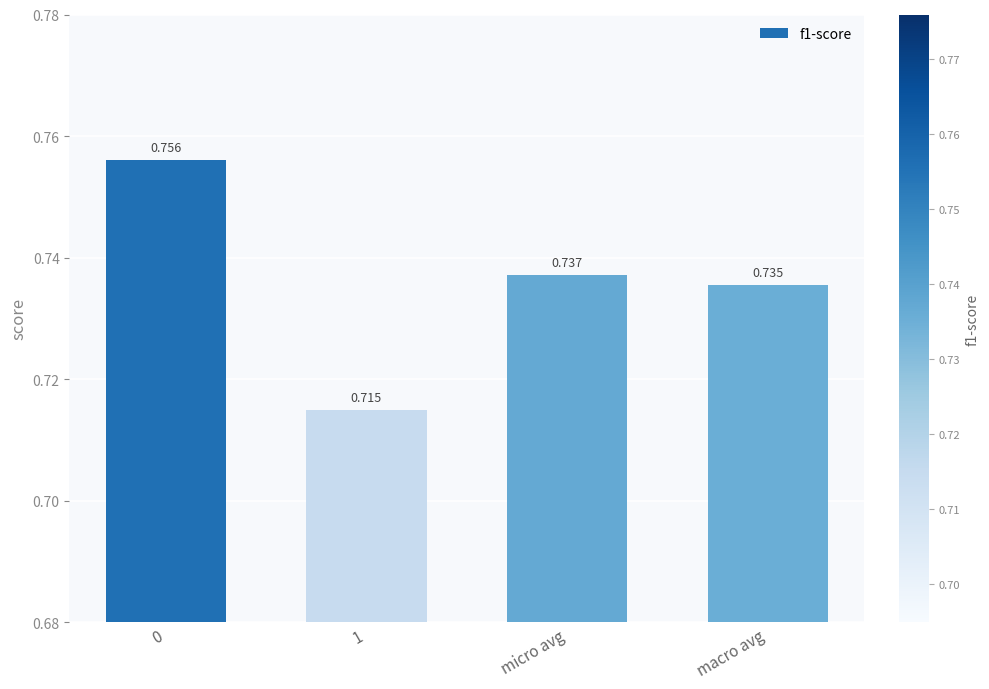

What is the sum of all values?

2.9